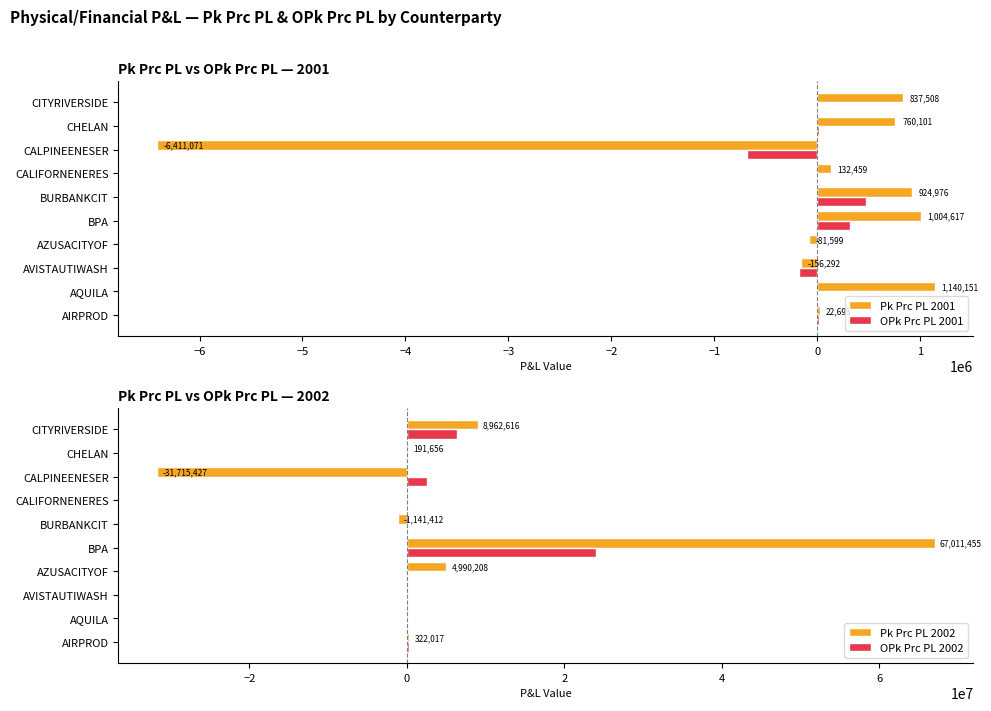

Read the Pk Prc PL 2001 value at CHELAN.

760100.8